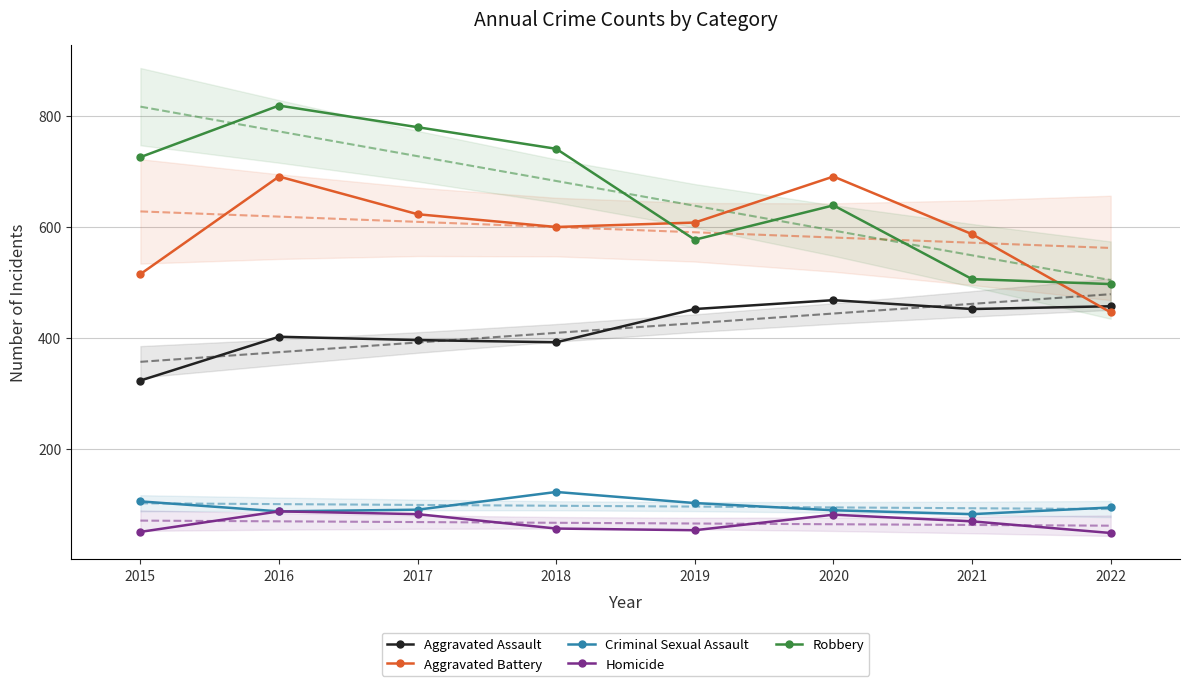

The value of Criminal Sexual Assault at 2020 is 57. True or false?

False